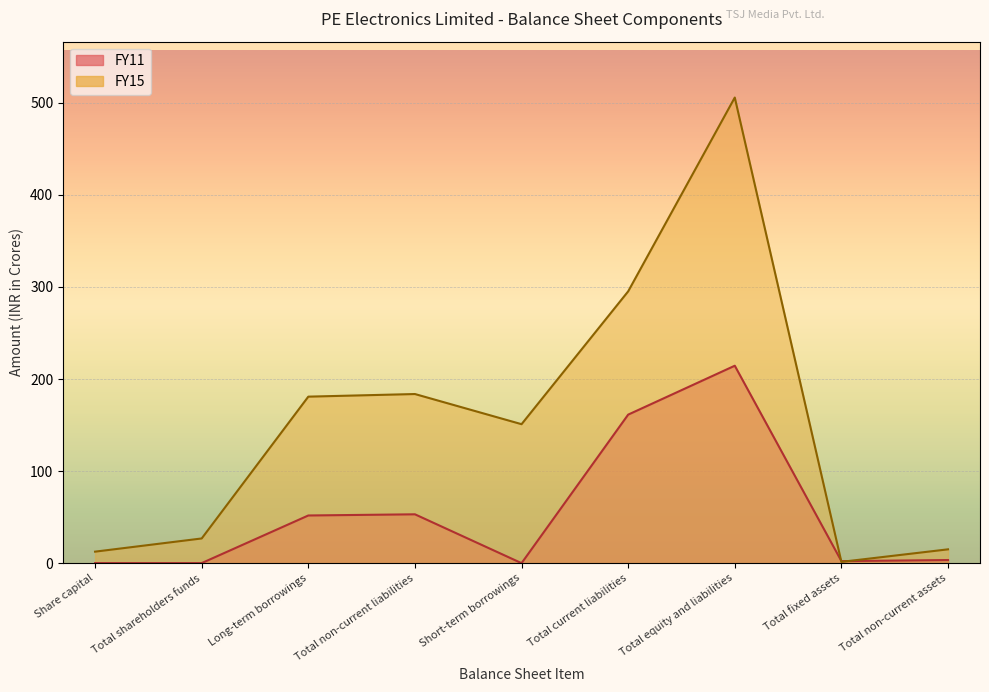

What is the maximum value shown in the chart?

505.8